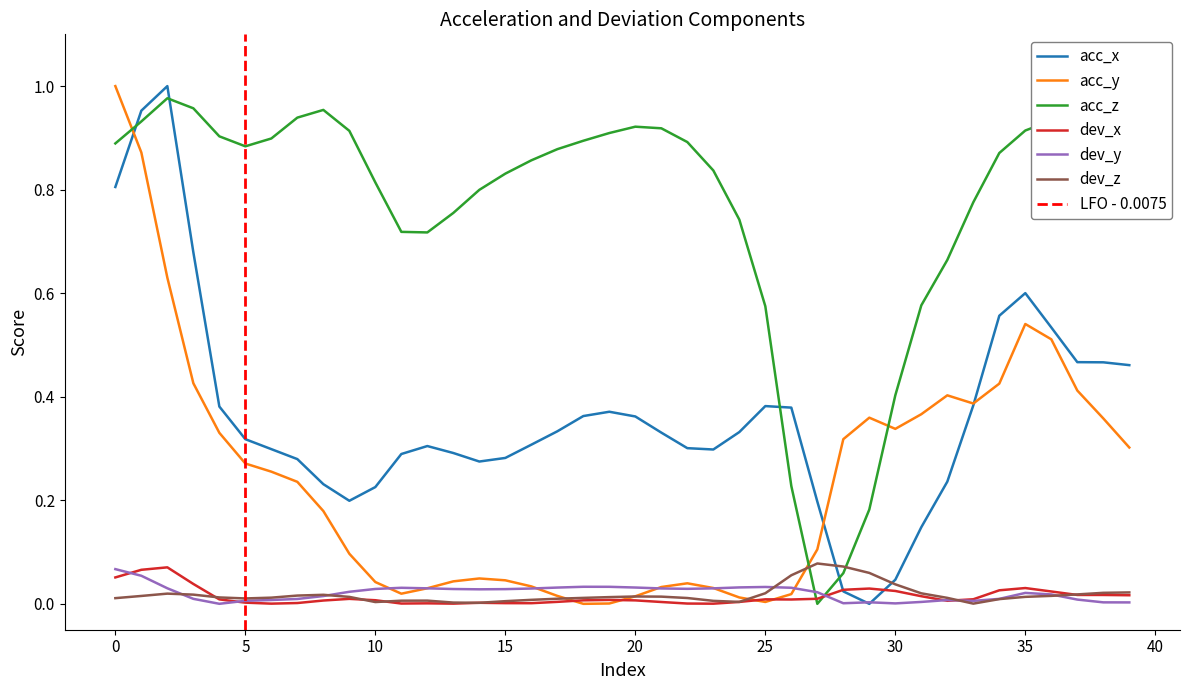

How many interior local peaks does the dev_z series have?

5